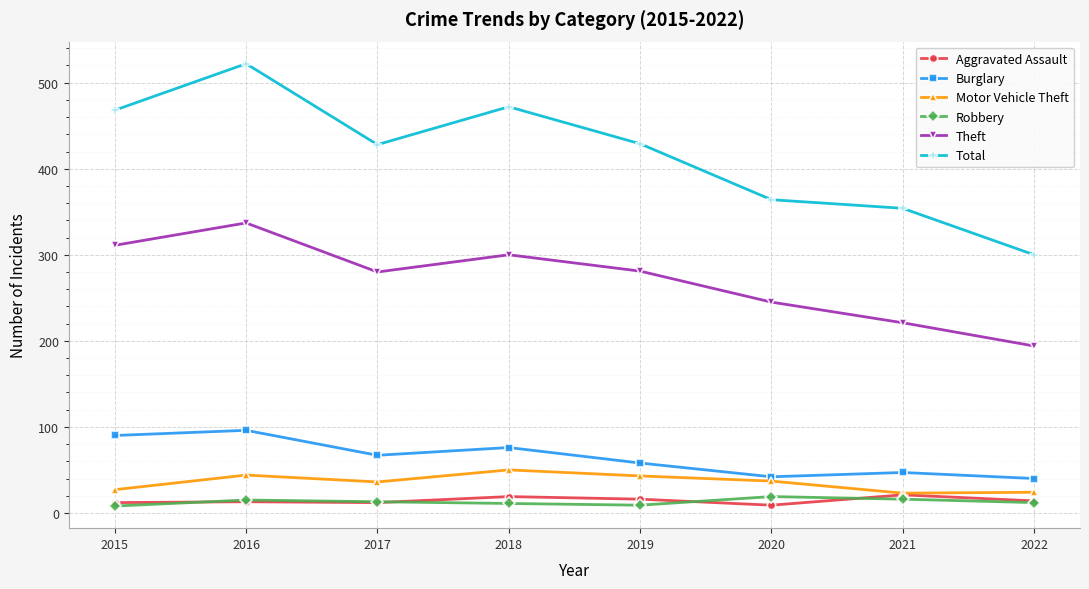

Is this an area chart (filled region under the line)?

No